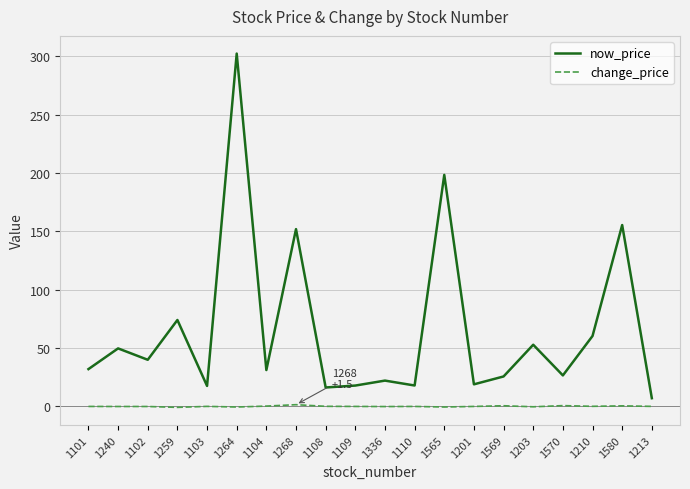

True or false: change_price has a value of 0.1 at 1210.

True